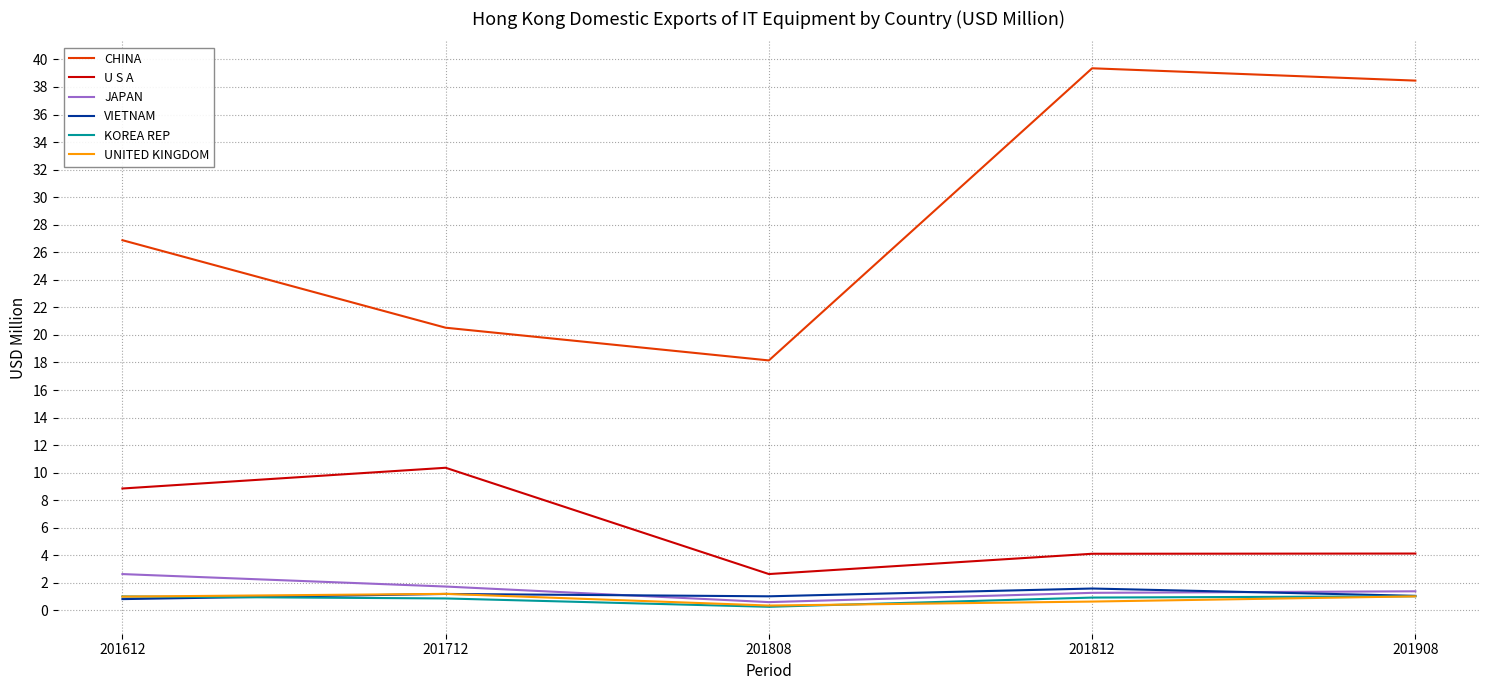

The value of JAPAN at 201612 is 2.6. True or false?

True